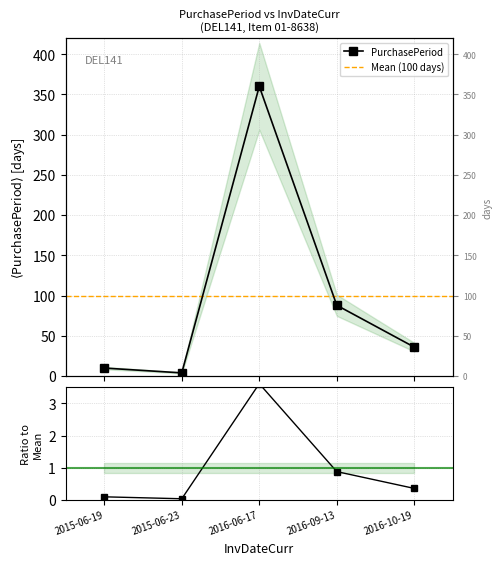

Approximately how many times larger is the value at 2016-06-17 compared to 2015-06-23?

90.0